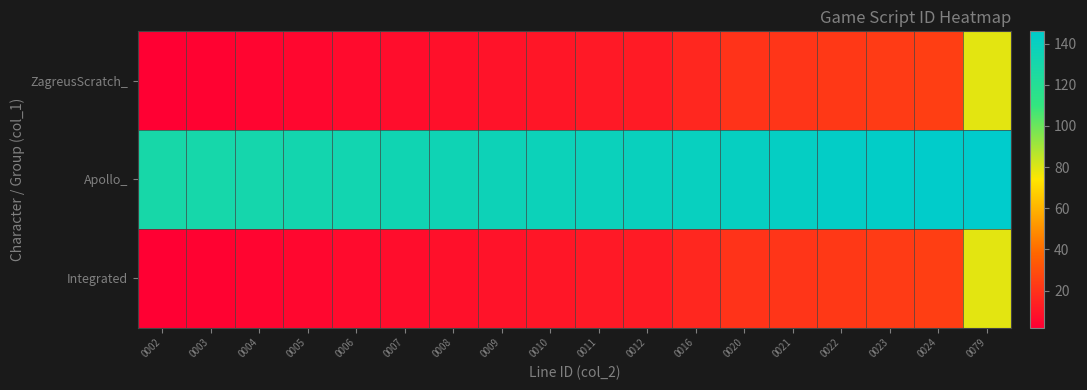

Which series has the largest range (max minus min)?

ZagreusScratch_